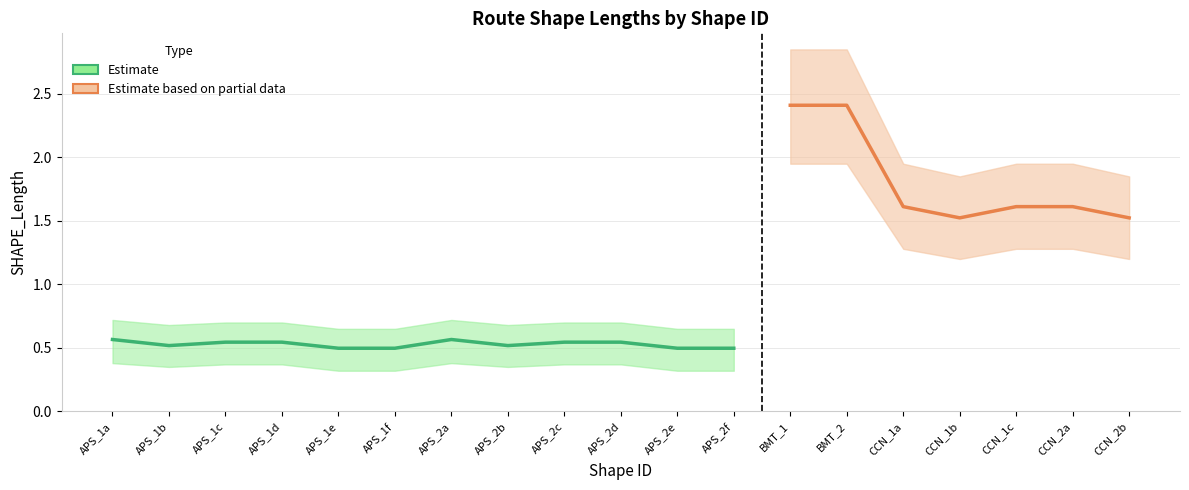

True or false: SHAPE_Length_lower and SHAPE_Length_upper cross at least once.

False